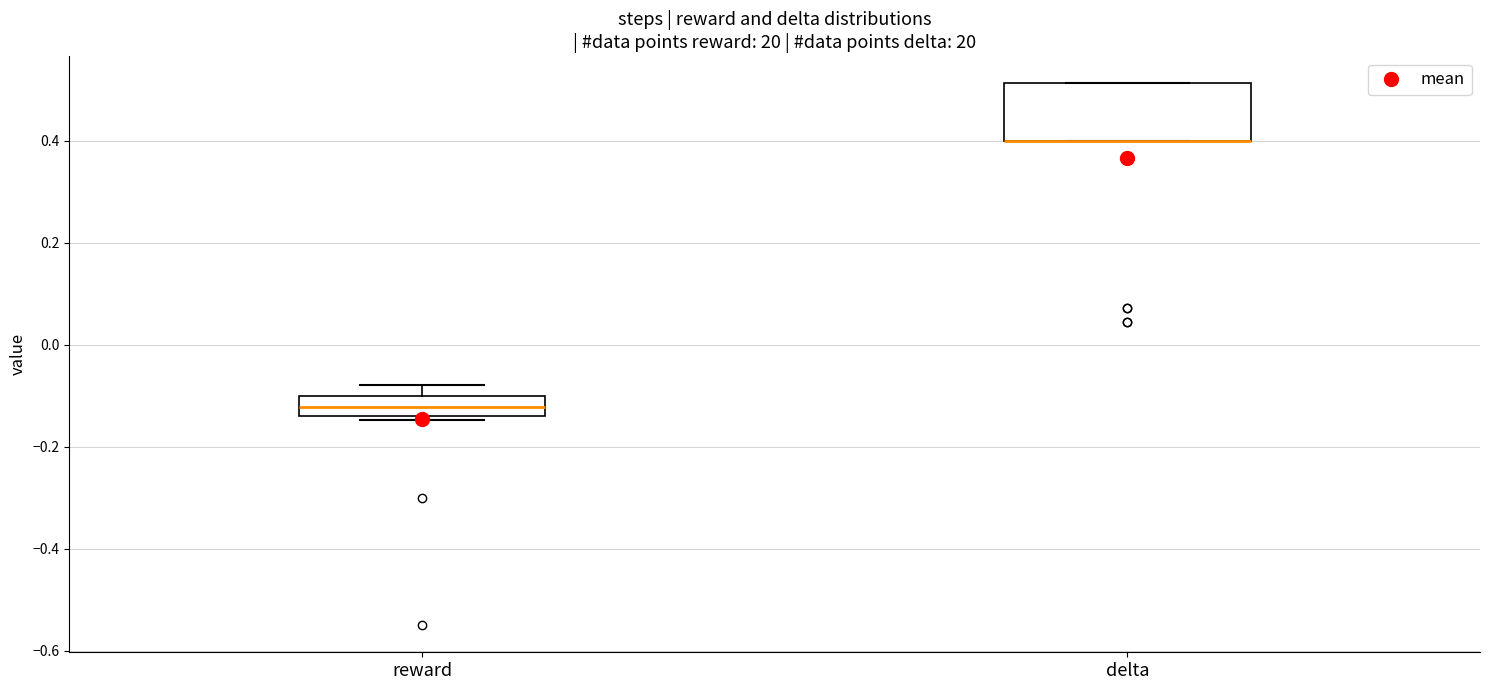

Reading left to right, transcribe this box plot: for each box, give where its median line is, the range the box spans, and where its two whiskers end, as read against the y-axis. The values are not printed on the chart, so give them approximately, as read against the axis.

reward: median -0.12, box -0.14 to -0.10, whiskers -0.14 (just below the box's lower edge) to -0.08
delta: median 0.40 (drawn on the box's lower edge), box 0.40 to 0.52, whiskers 0.40 to 0.52